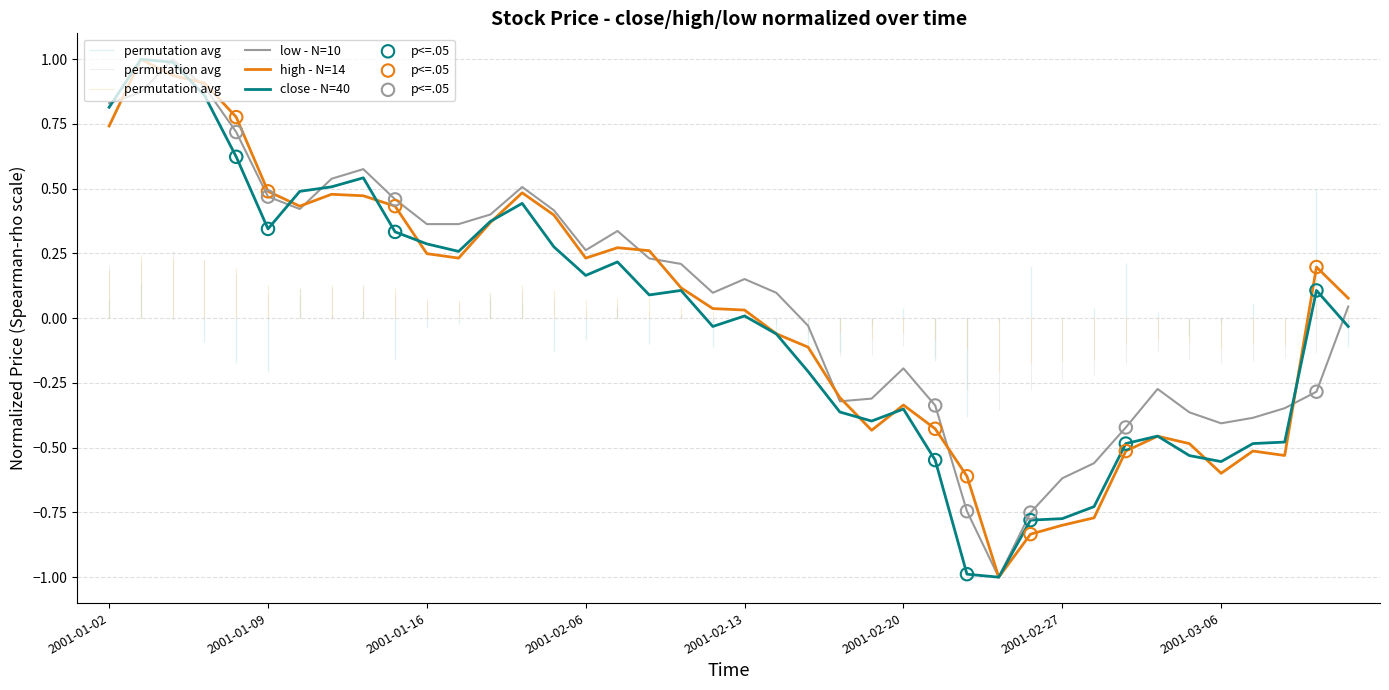

Which series reaches the maximum Y coordinate?

close